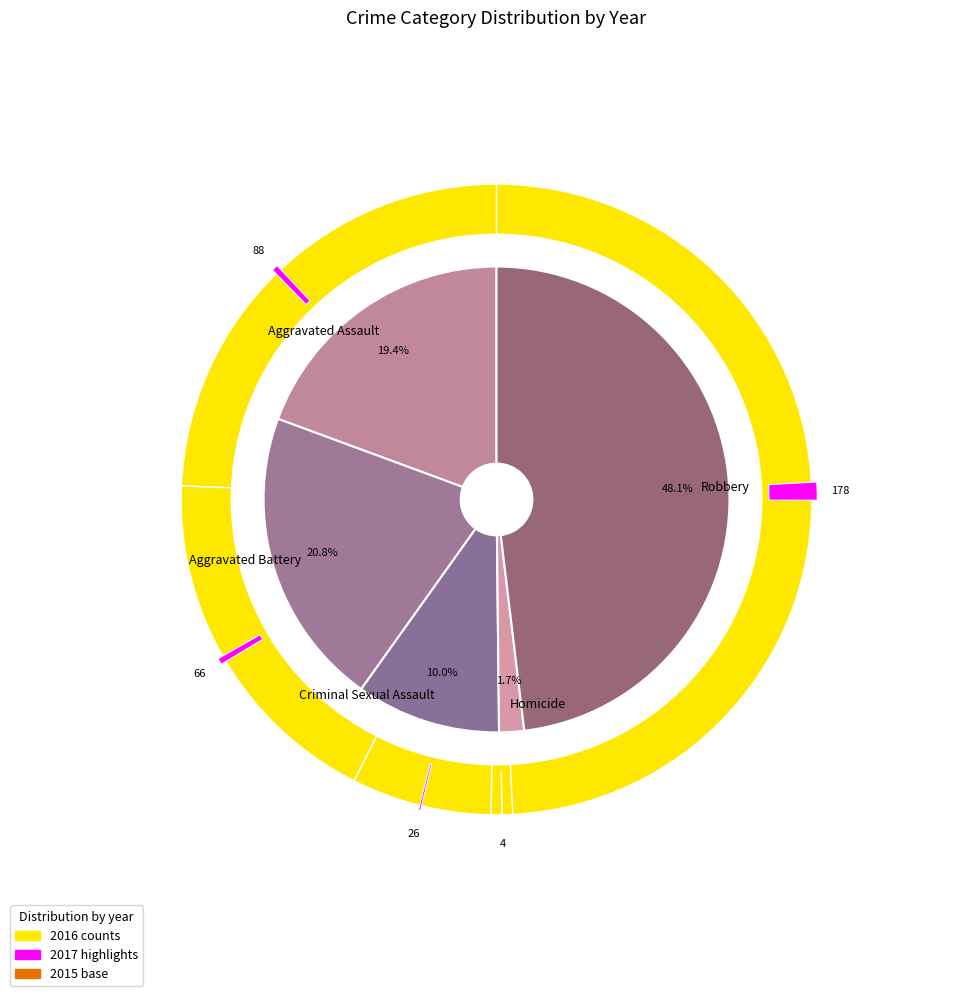

At Robbery, list the series in order from smallest to largest.

2015, 2016, 2017